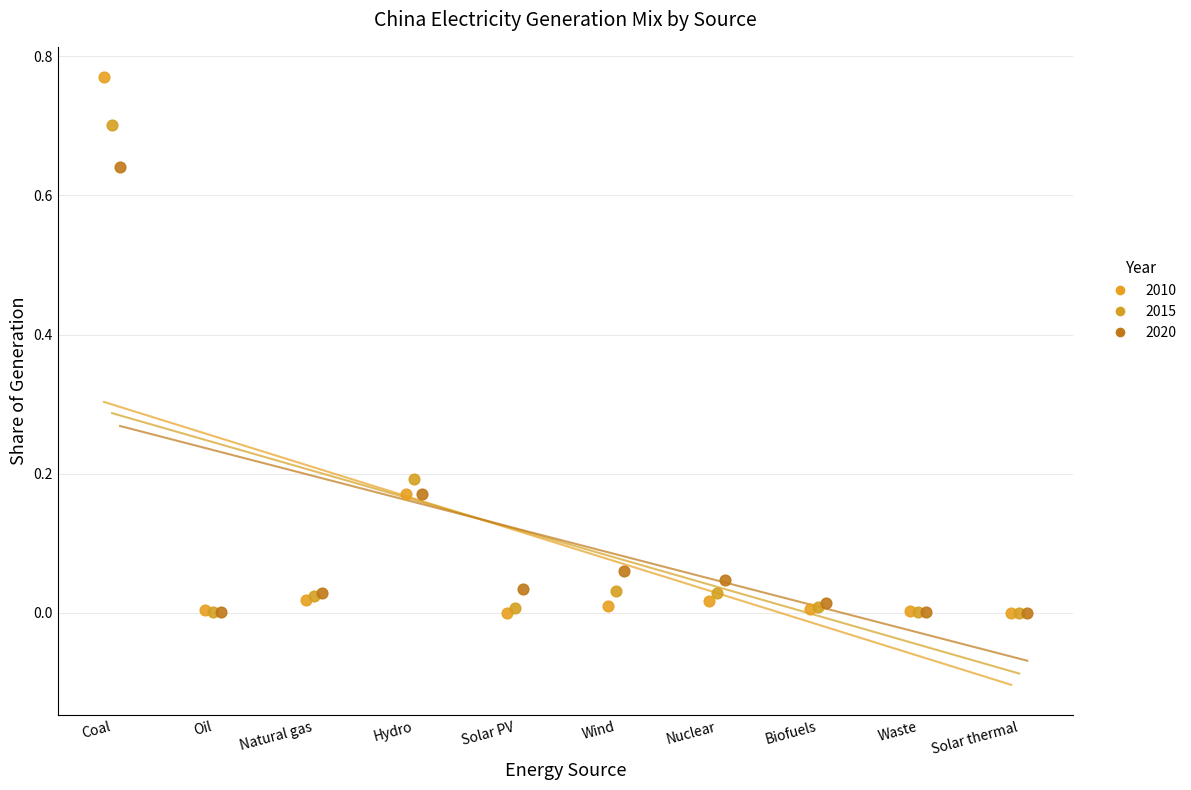

Which series has the largest Y range (max minus min)?

2010